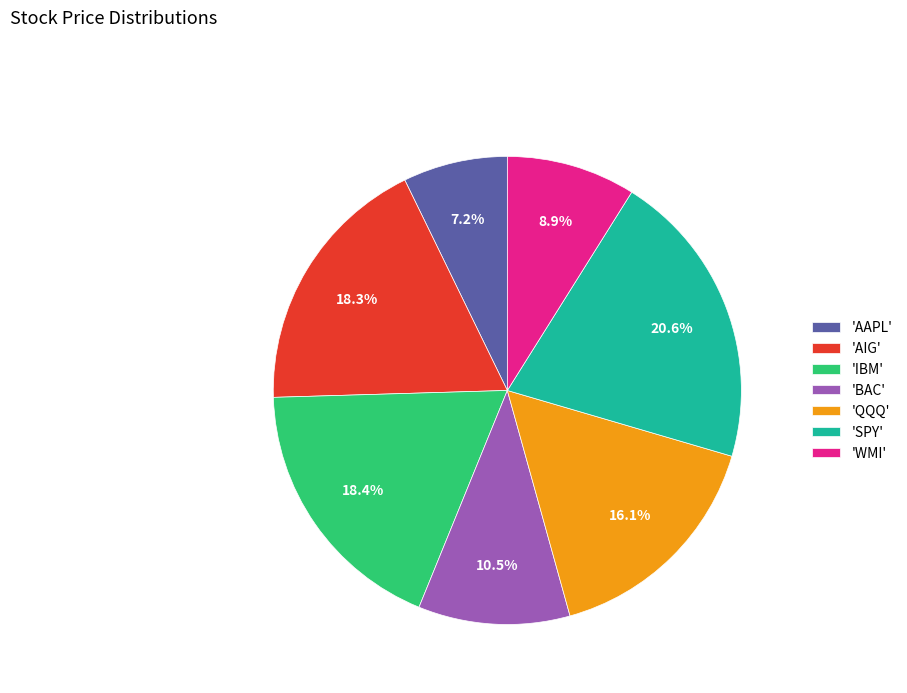

How many slices are in this pie chart?

7